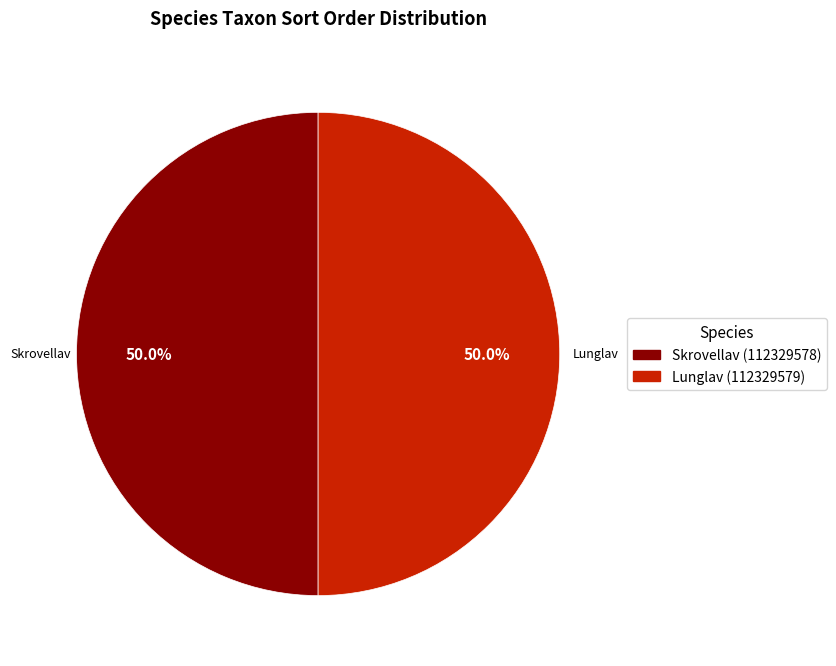

What percentage do Skrovellav (112329578) and Lunglav (112329579) together represent?

100.0%